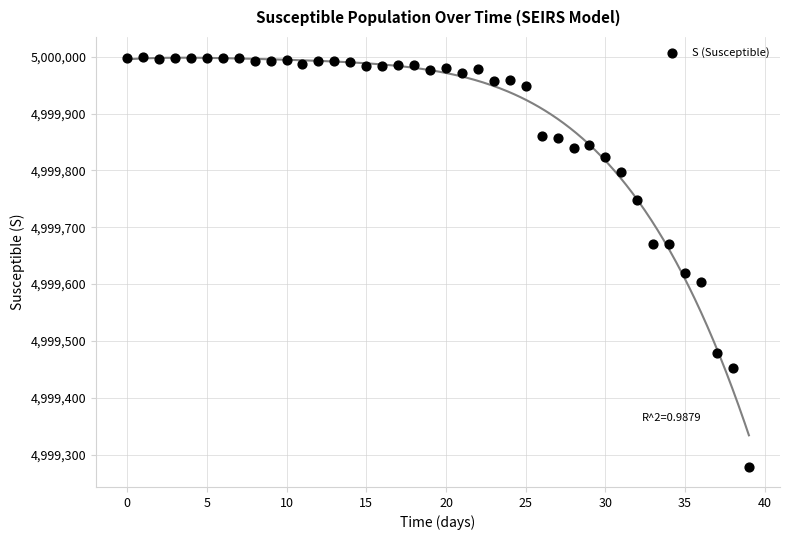

What Y value in the scatter plot is closest to 4999639?

4999619